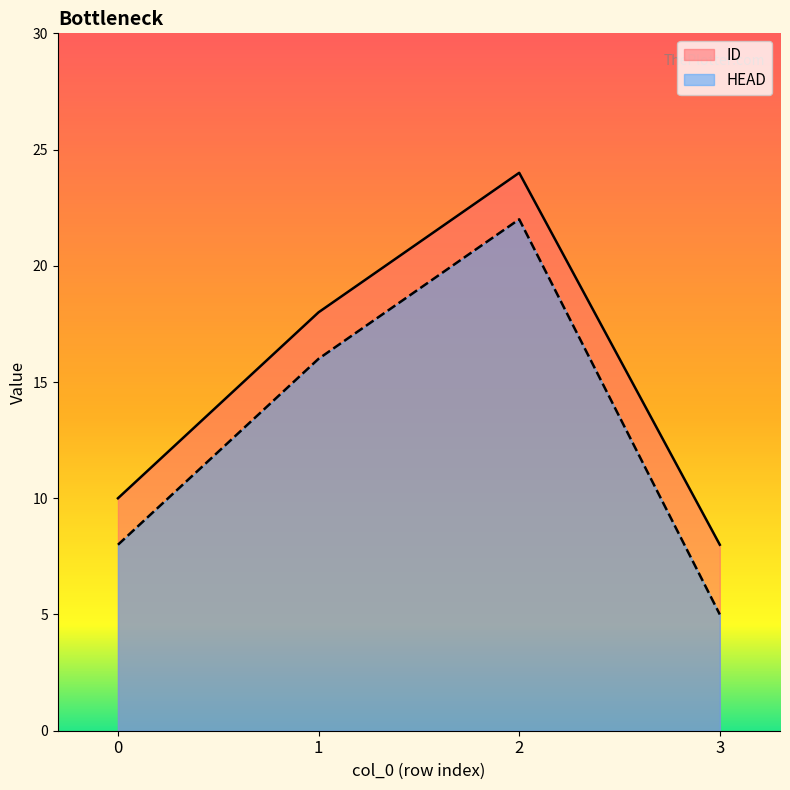

Reading right to left, what are all the values shown in this chart?

ID: 8	24	18	10
HEAD: 5	22	16	8